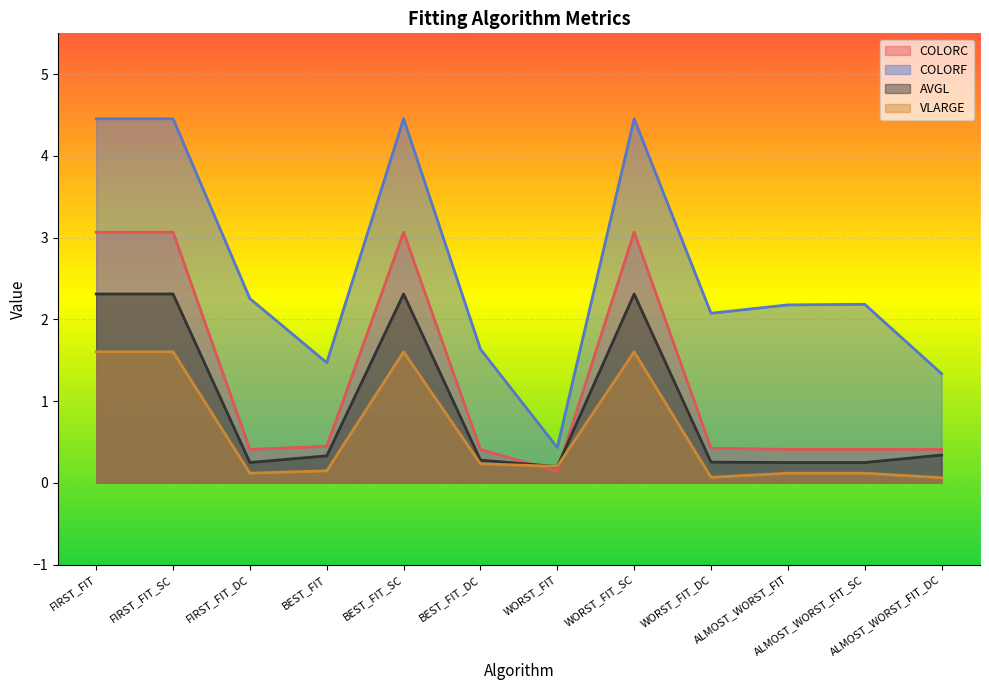

Which category has the lowest value in the VLARGE series?

ALMOST_WORST_FIT_DC